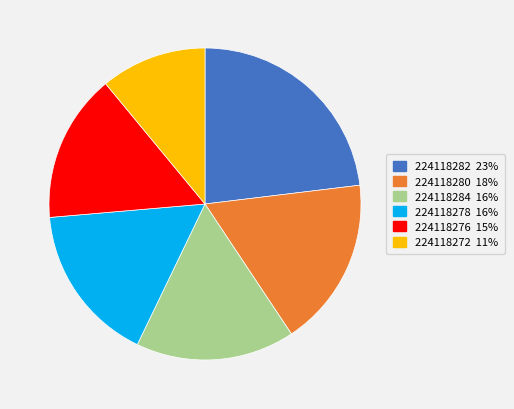

How many segments does this pie chart have?

6